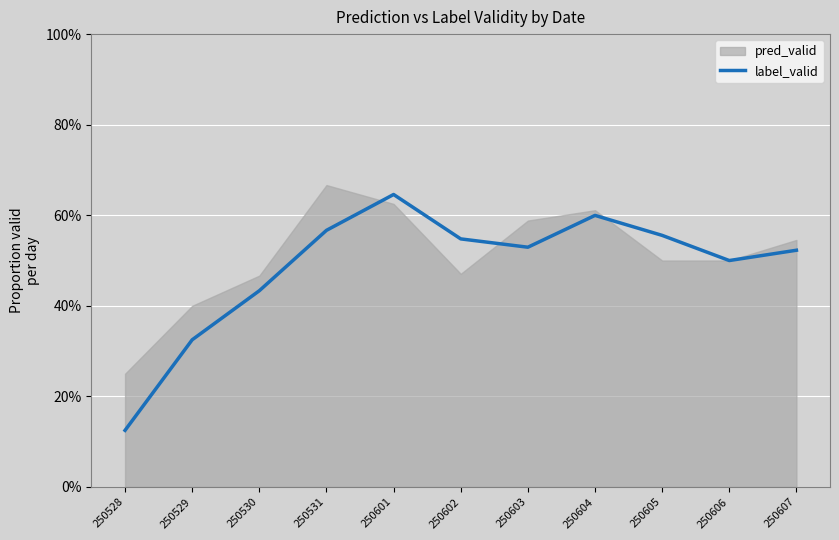

What is the smallest value displayed?

0.1